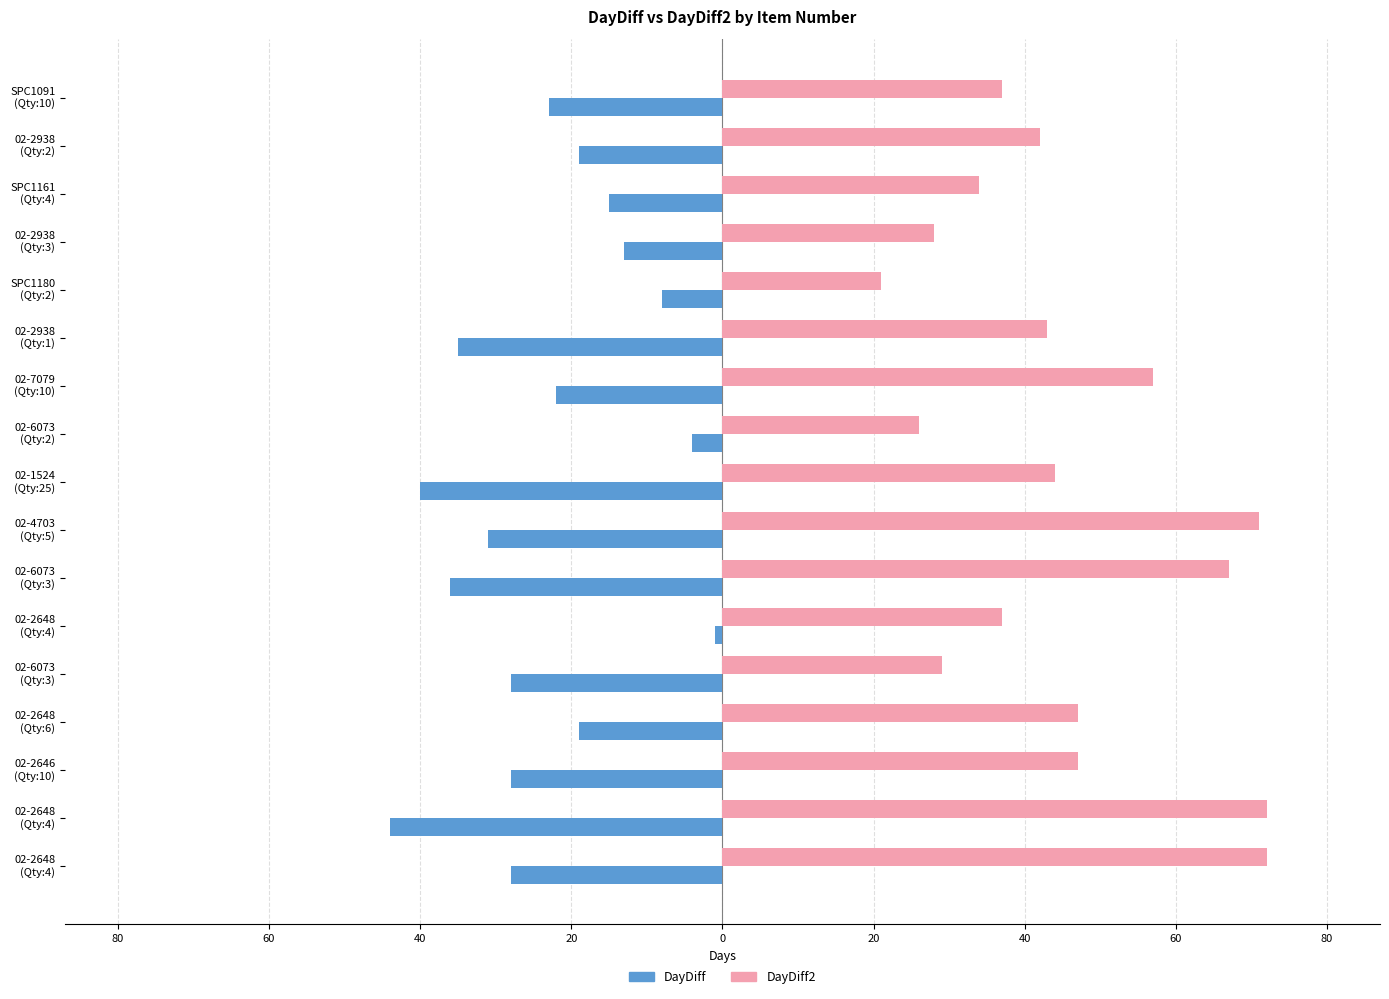

What are all the series names shown in the legend?

DayDiff, DayDiff2